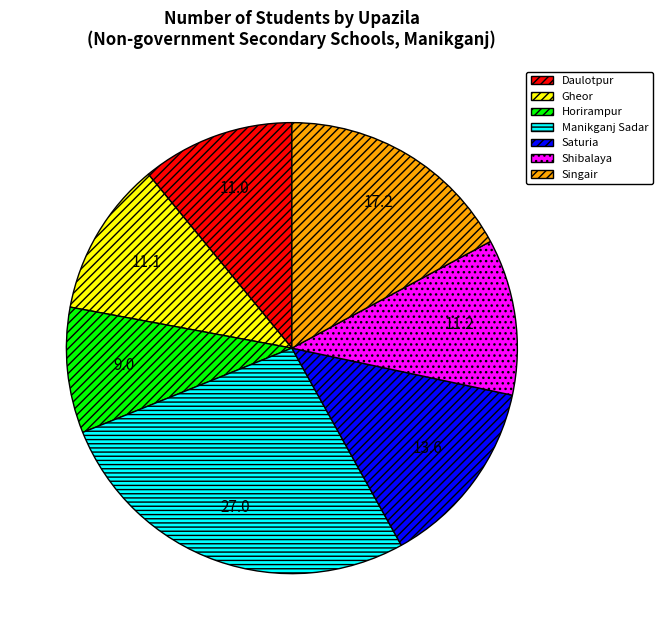

Which slice is the smallest?

Horirampur